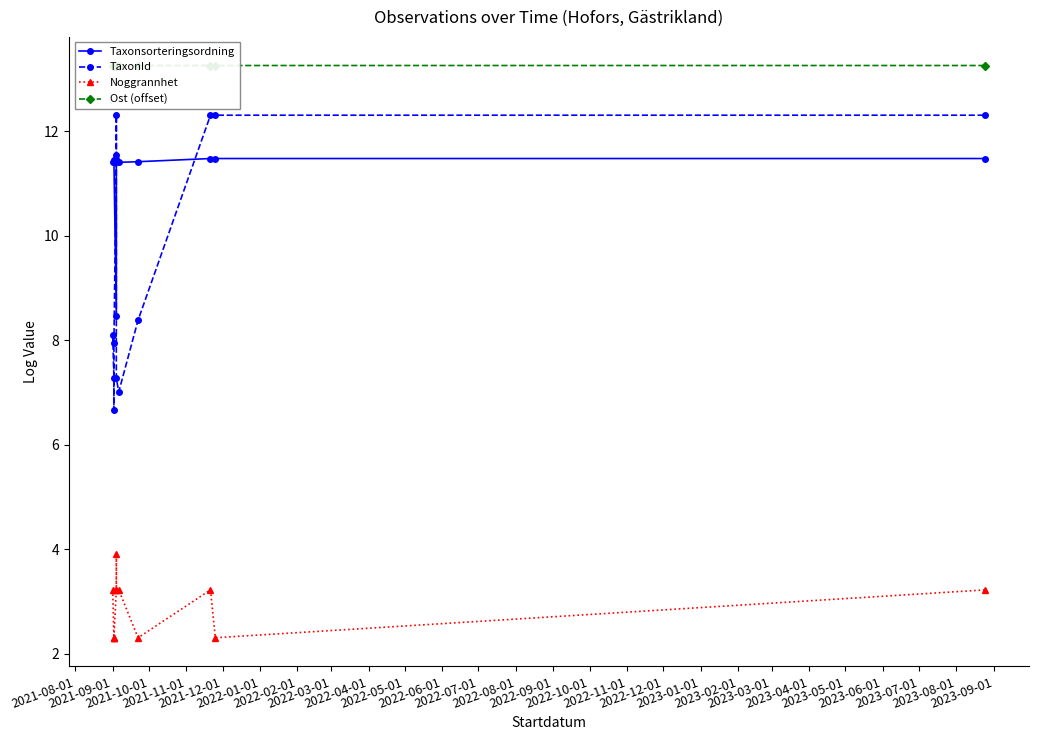

Which series has the largest total across all categories?

Ost (offset)